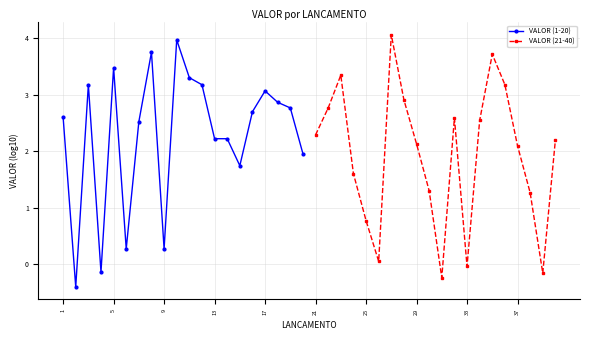

True or false: VALOR (1-20) has a value of 3.1 at 17.

True